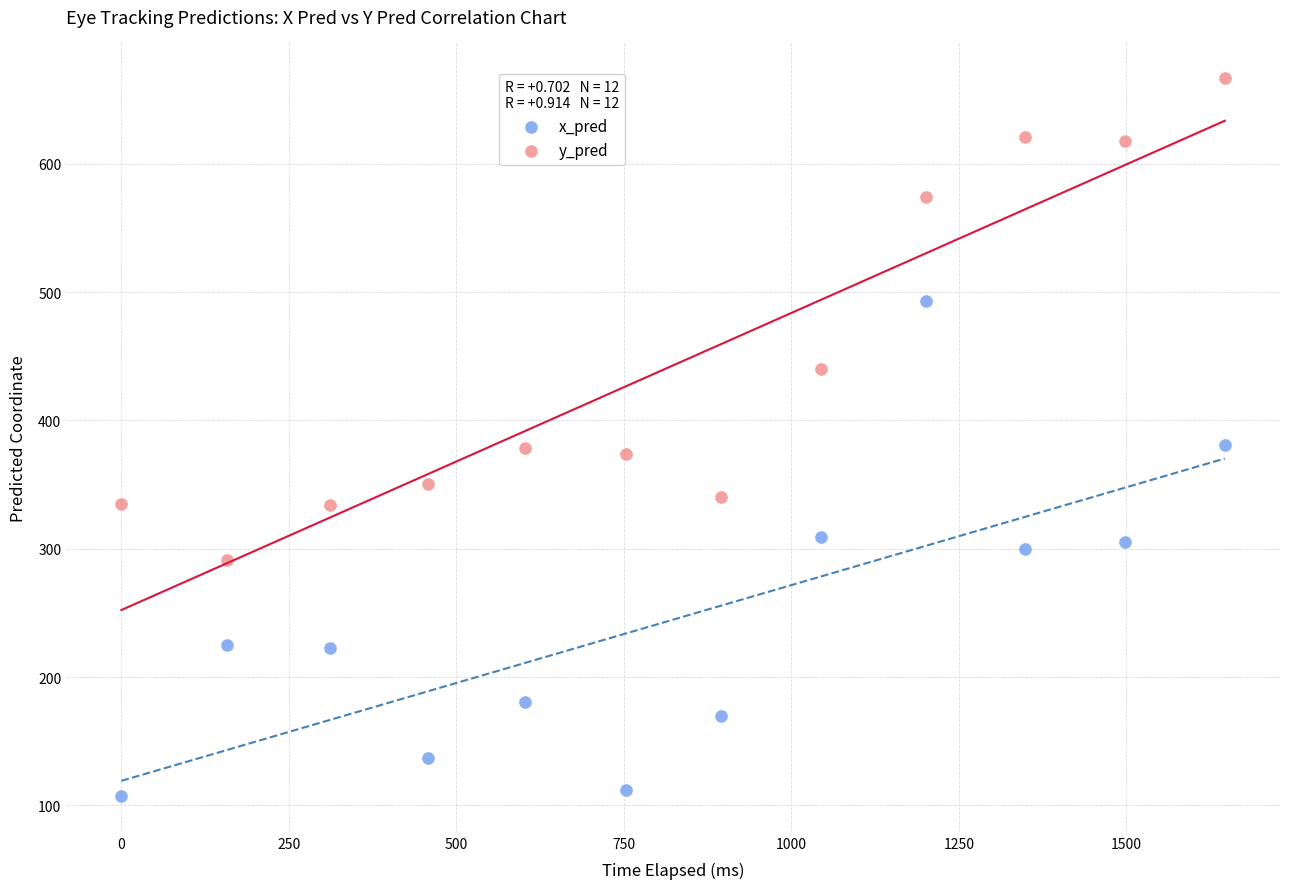

In the y_pred series, what Y value is closest to 478?

439.8